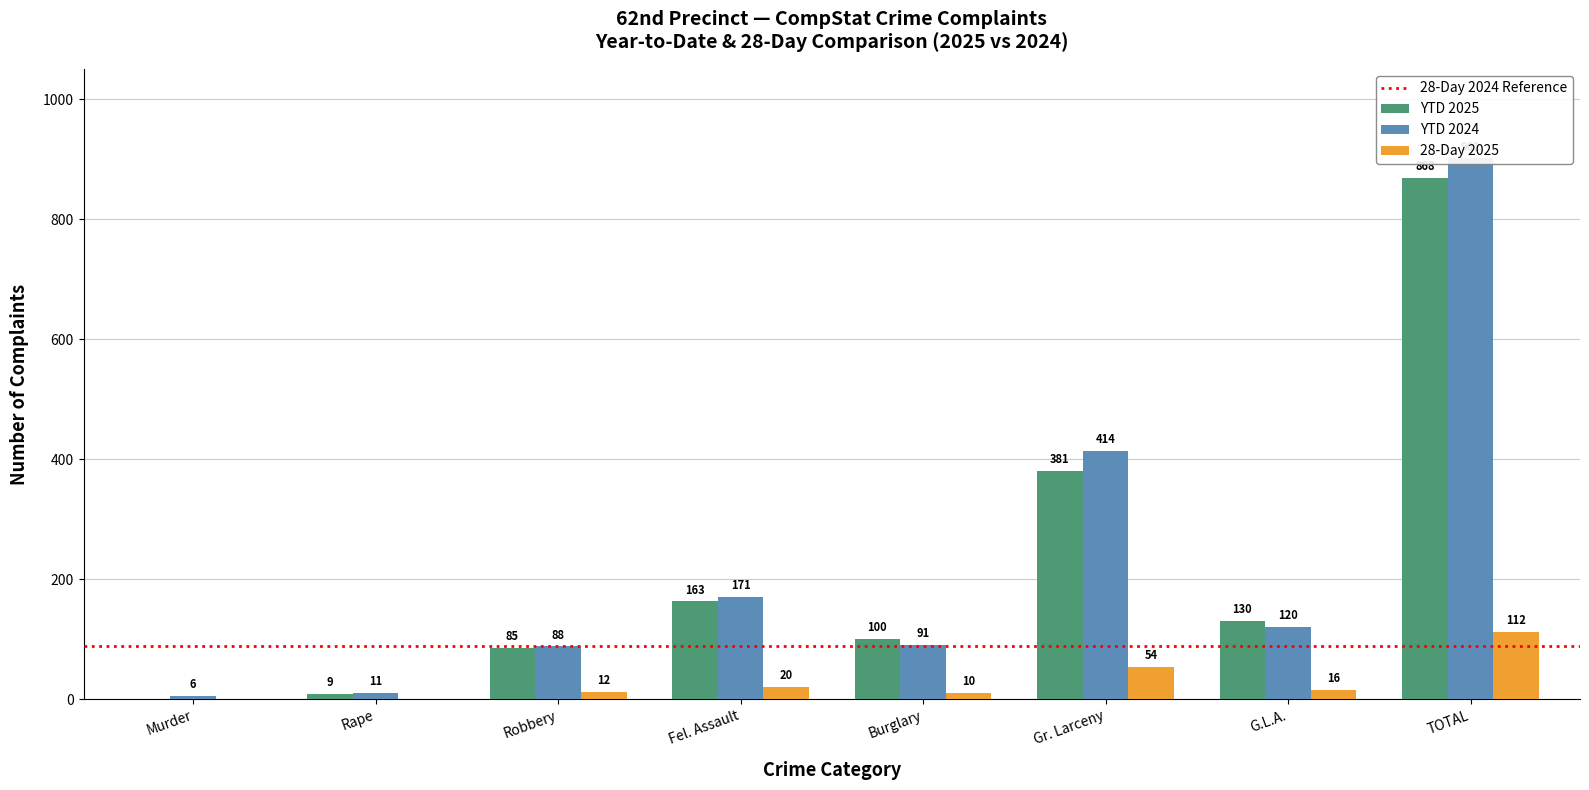

Between Gr. Larceny and Robbery, which is larger?

Gr. Larceny